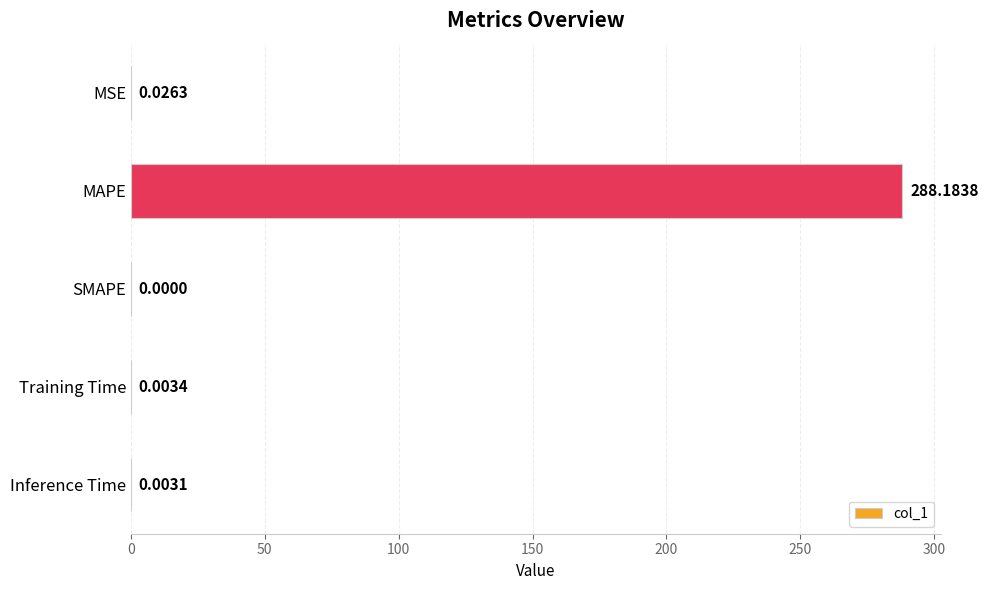

Which label corresponds to the largest value in the chart?

MAPE